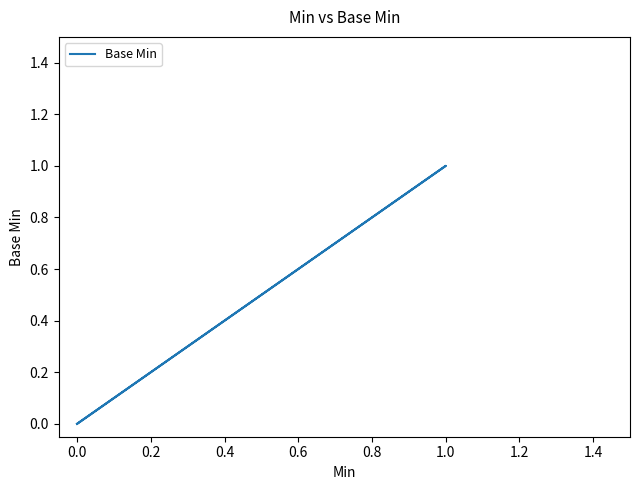

Count the values in the range 0 to 1.

5